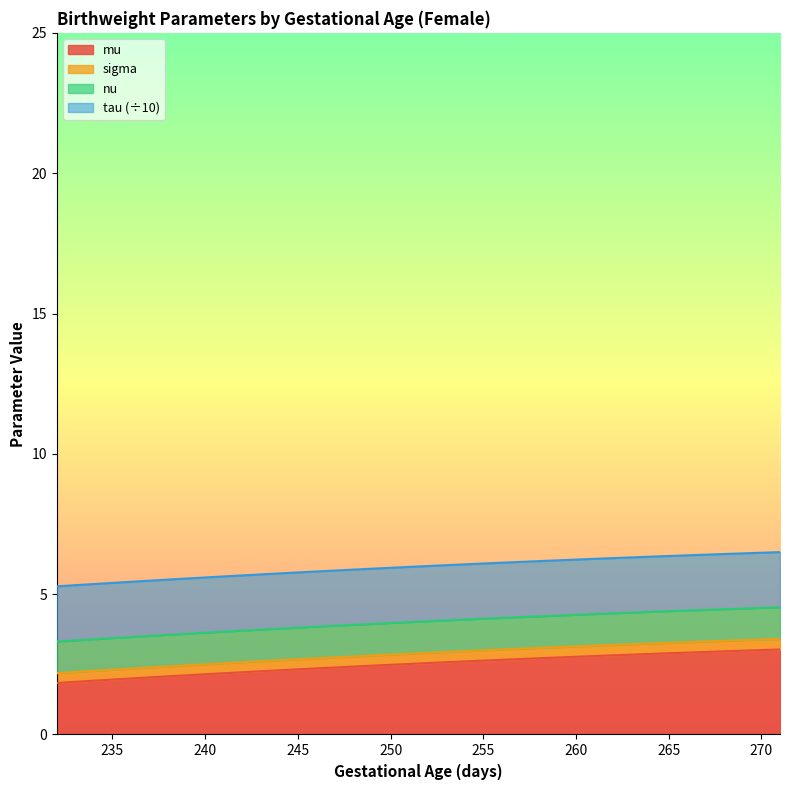

The value of mu at 270 is 1.3. True or false?

False